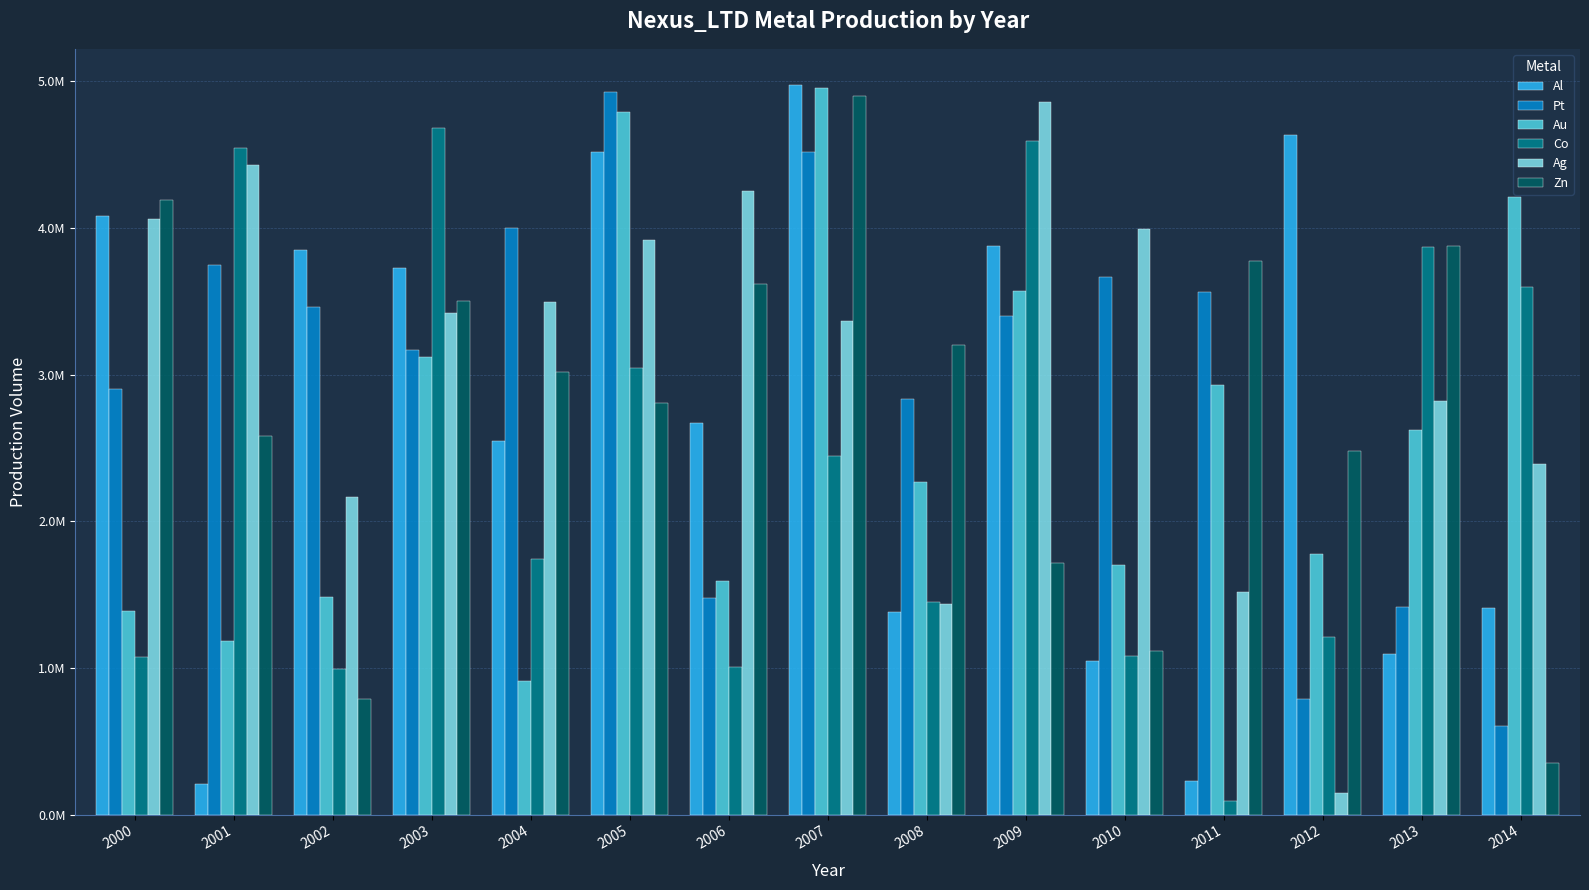

Does the chart contain any negative values?

No